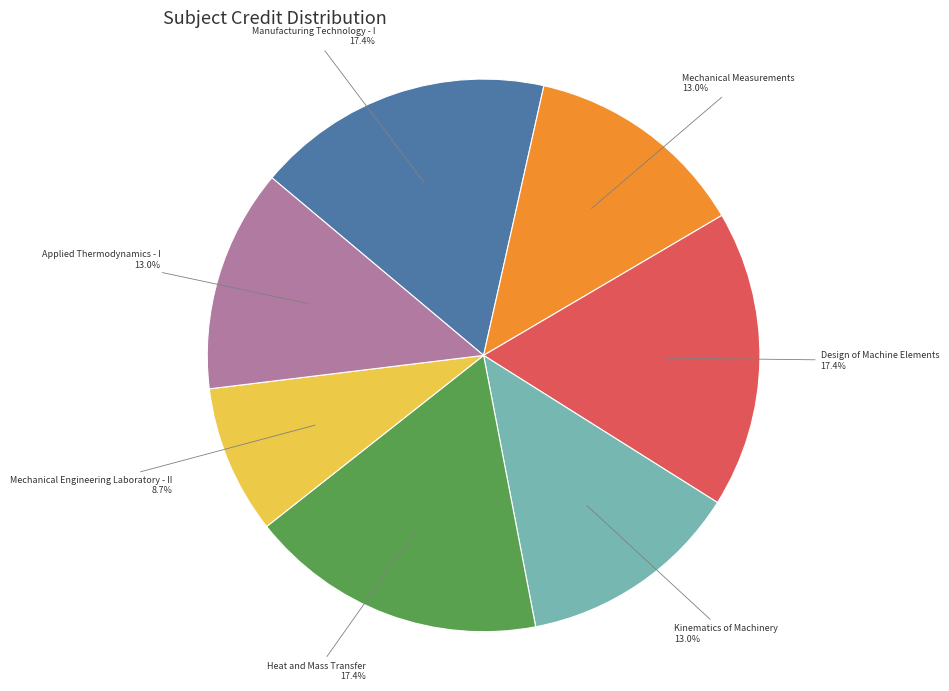

Does any single category account for the majority?

No